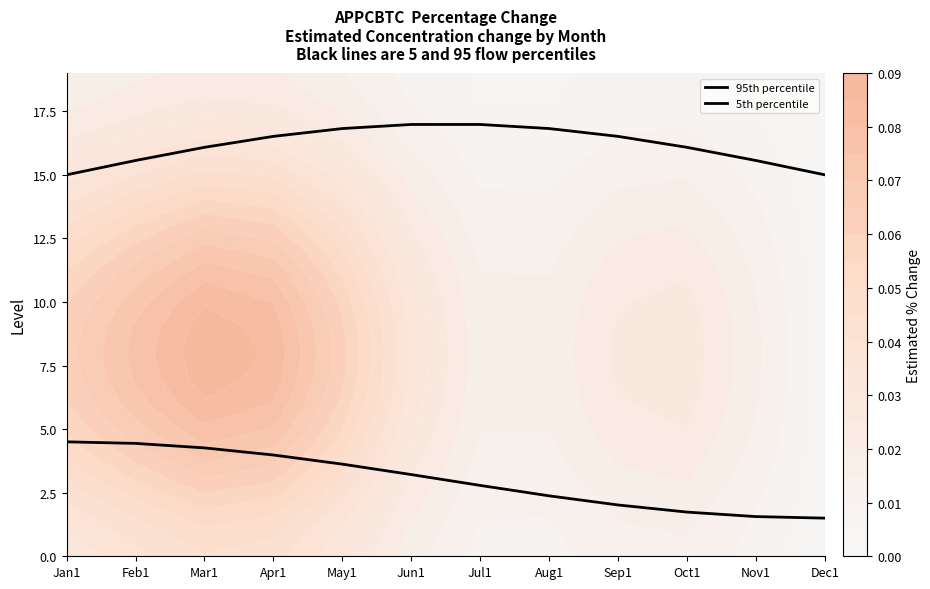

What is the total value across all series at May1?

20.4